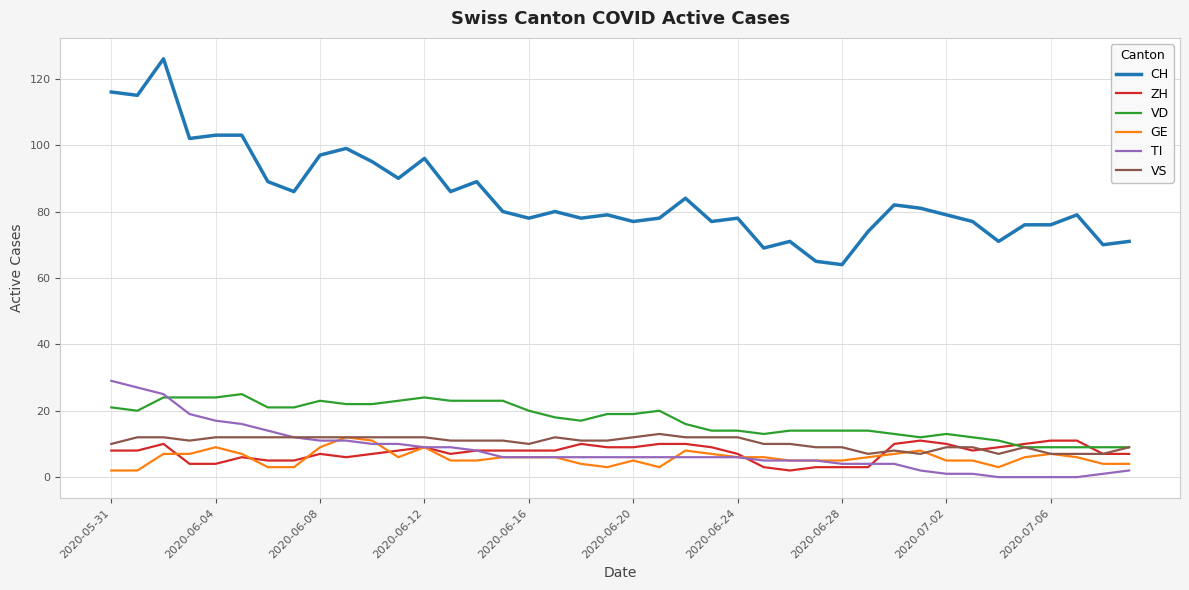

True or false: VS and CH intersect in this chart.

False